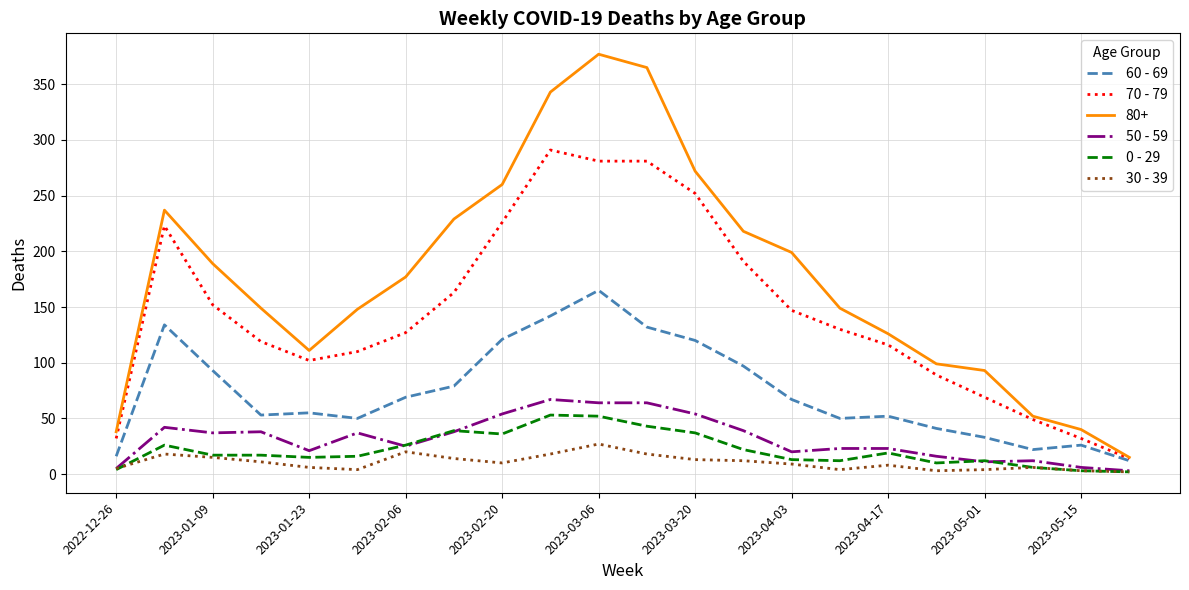

What is the sum of all 70 - 79 values?

3196